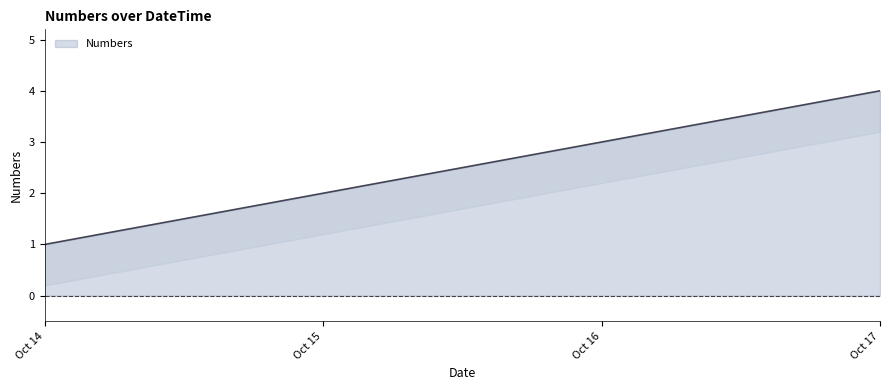

At which label does Numbers reach its minimum?

Oct 14